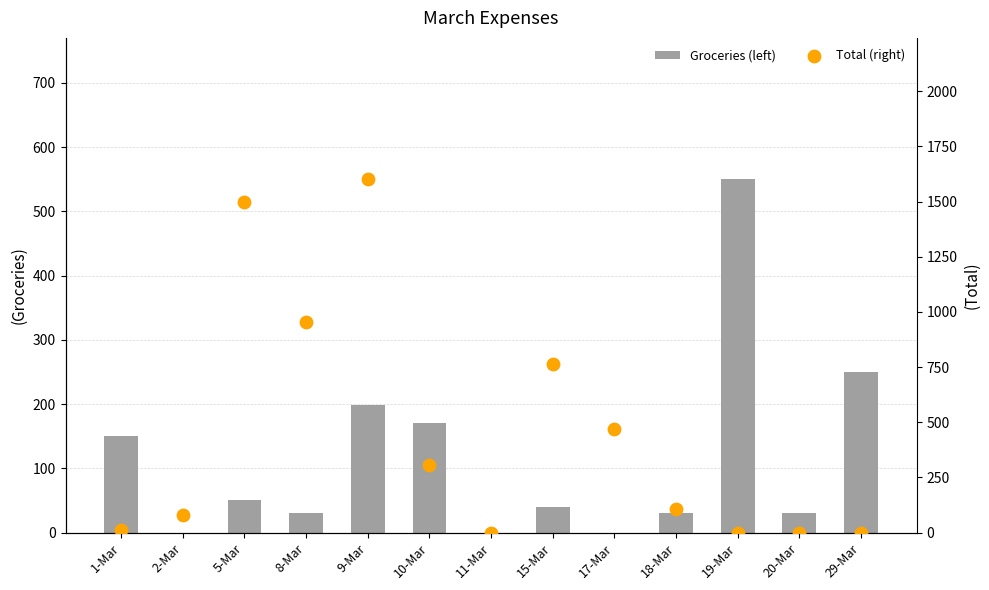

At how many categories does at least one series exceed 1439?

2